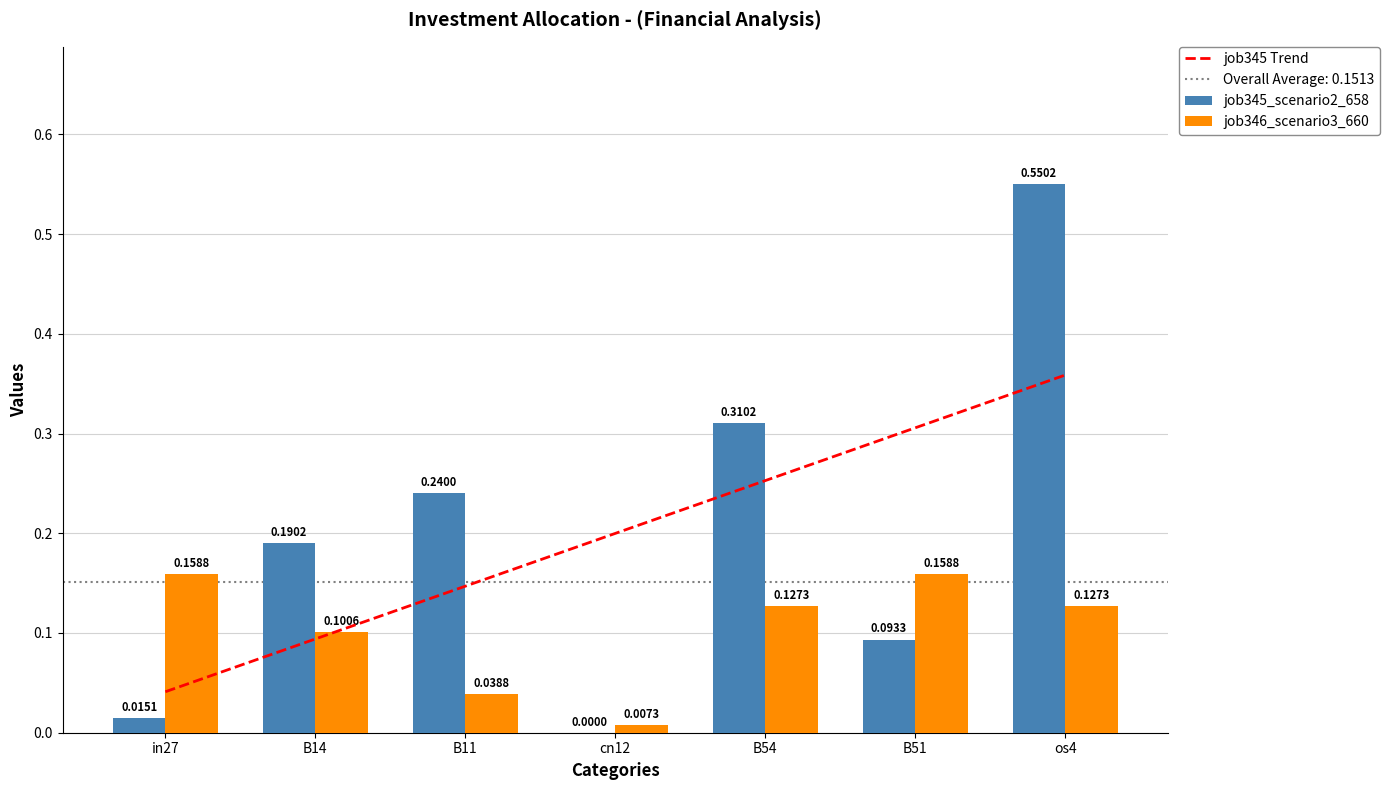

Is it true that job345_scenario2_658 equals 0.2 at B14?

True